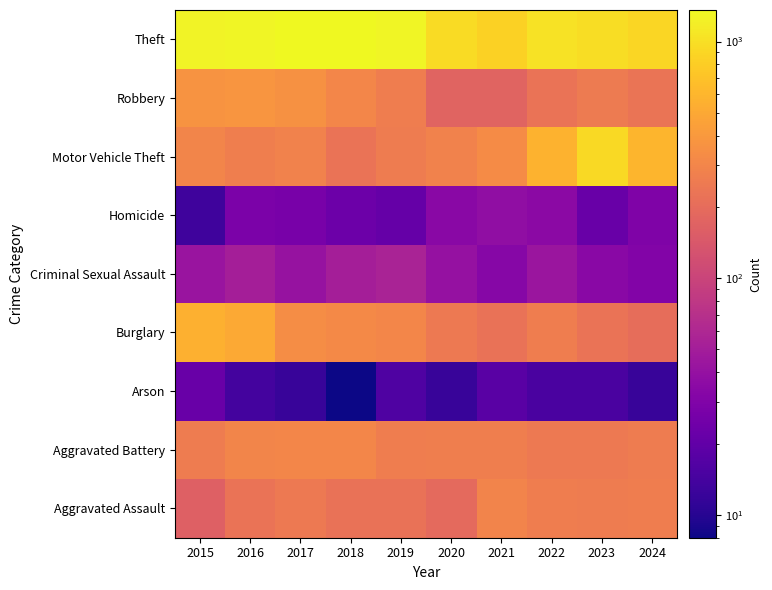

What is the total value across all series at 2024?

2518